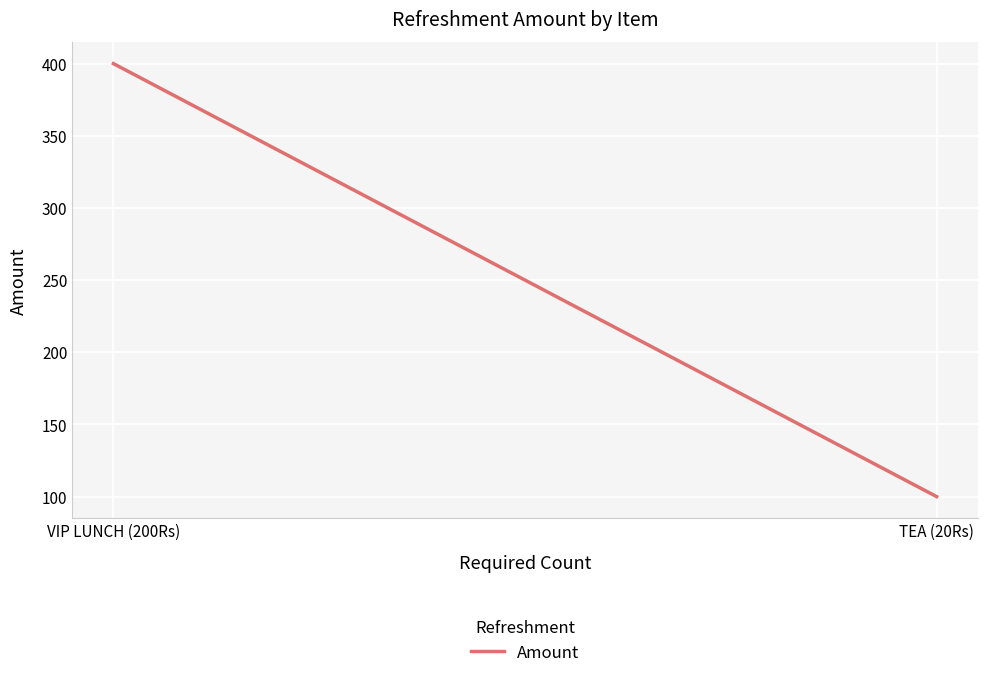

List the labels in order of value, smallest first.

TEA (20Rs), VIP LUNCH (200Rs)